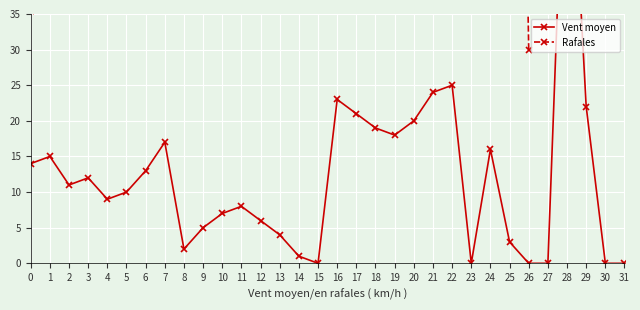

True or false: Series 1 and Series 2 intersect in this chart.

False